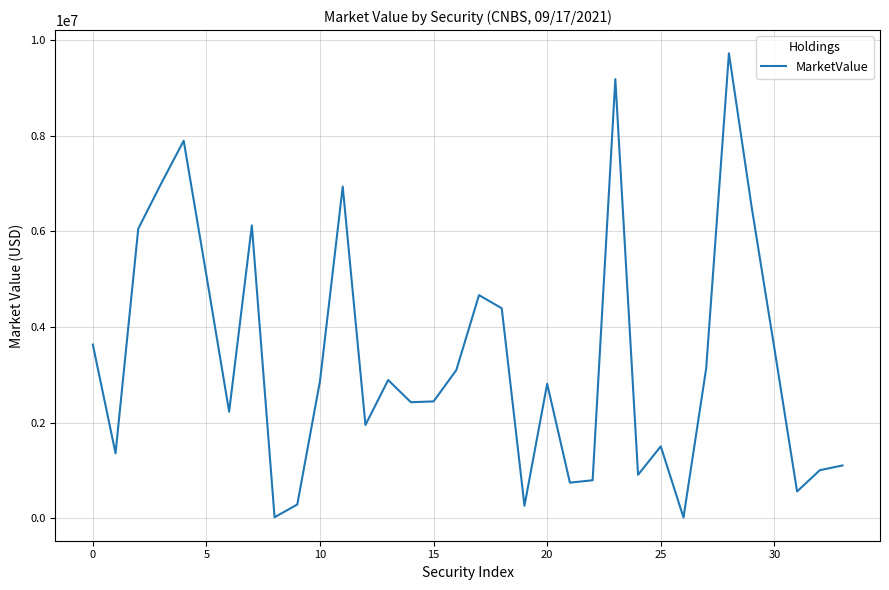

What is the difference between the maximum and minimum values?

9711723.4